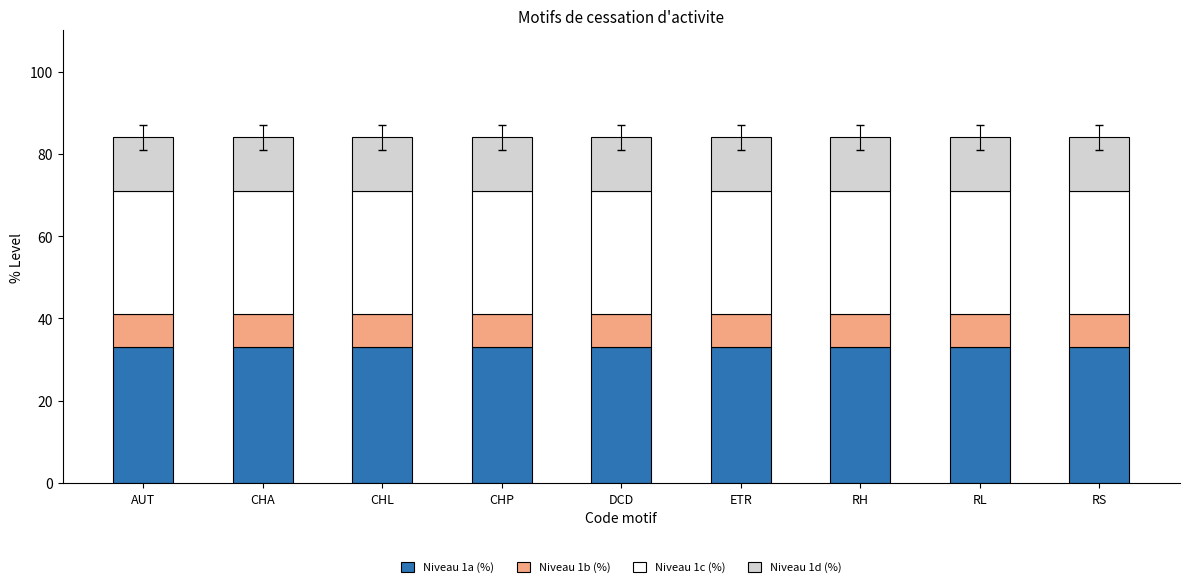

Are the bars grouped side by side (vs. stacked)?

No